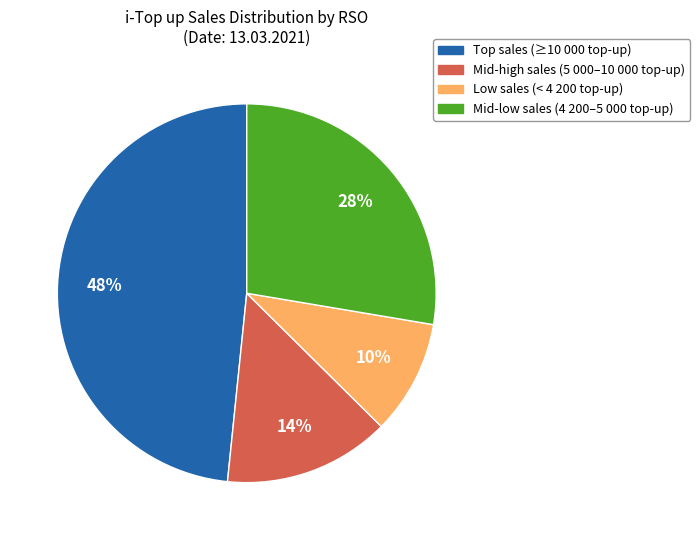

To the nearest percent, what is the average slice percentage?

25%